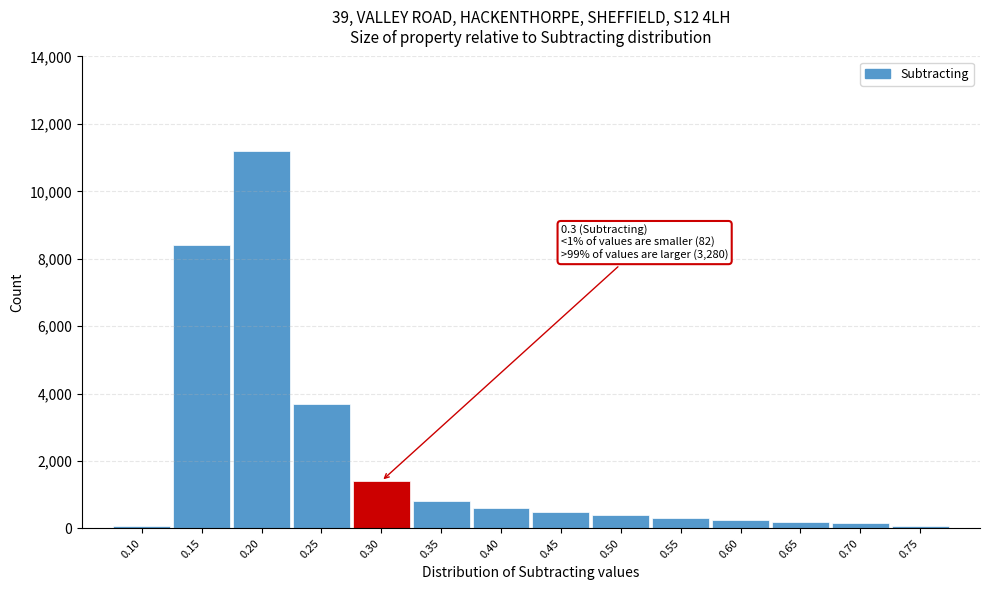

Between 0.35 and 0.30, which is larger?

0.30